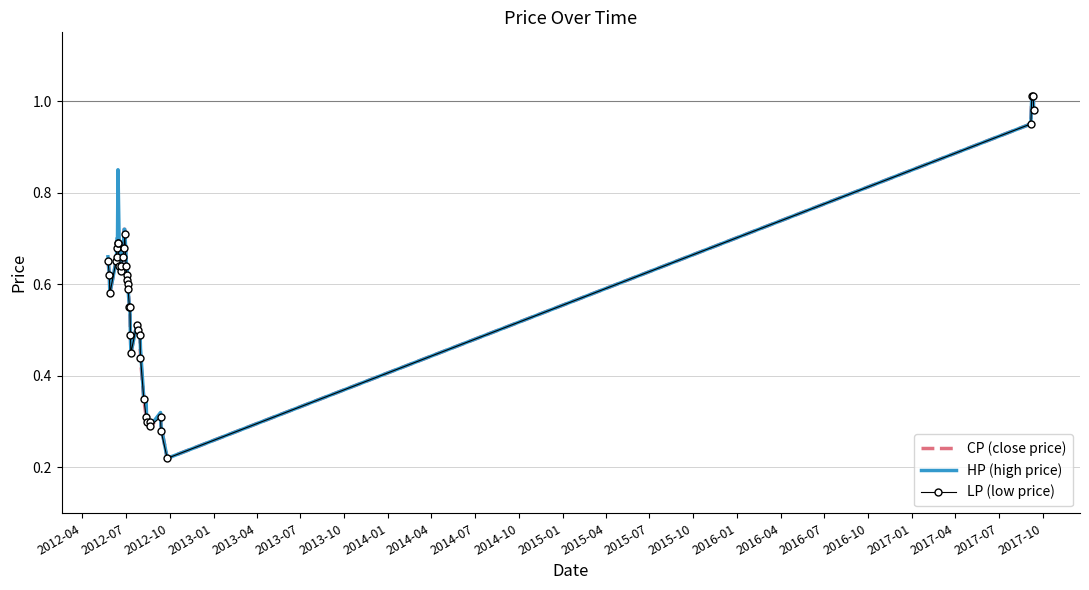

What are all the series names shown in the legend?

CP (close price), HP (high price), LP (low price)